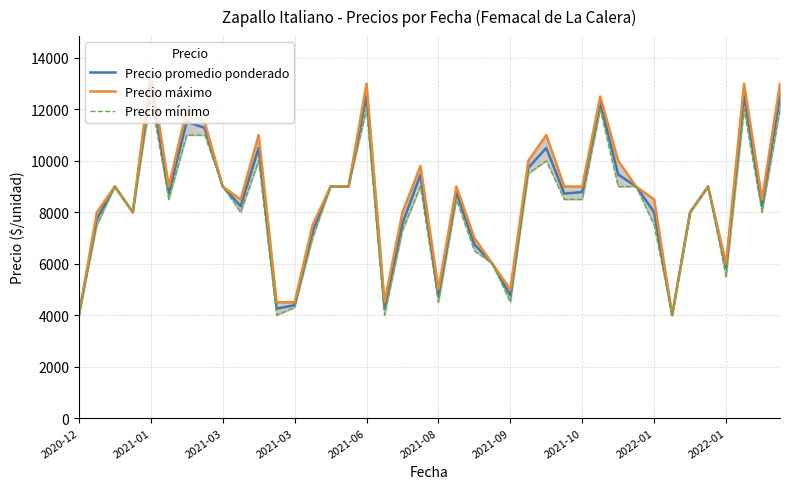

True or false: Precio promedio ponderado has more than 1 points higher than both neighbors.

True